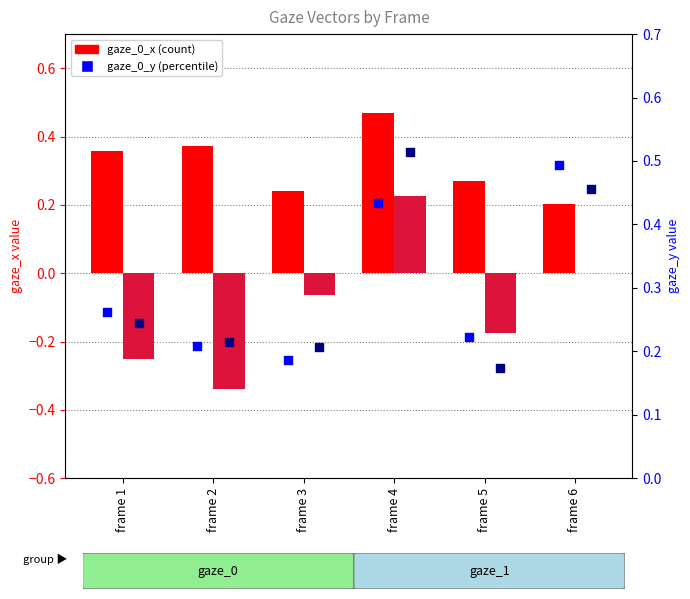

Which series has the largest Y range (max minus min)?

gaze_1_x